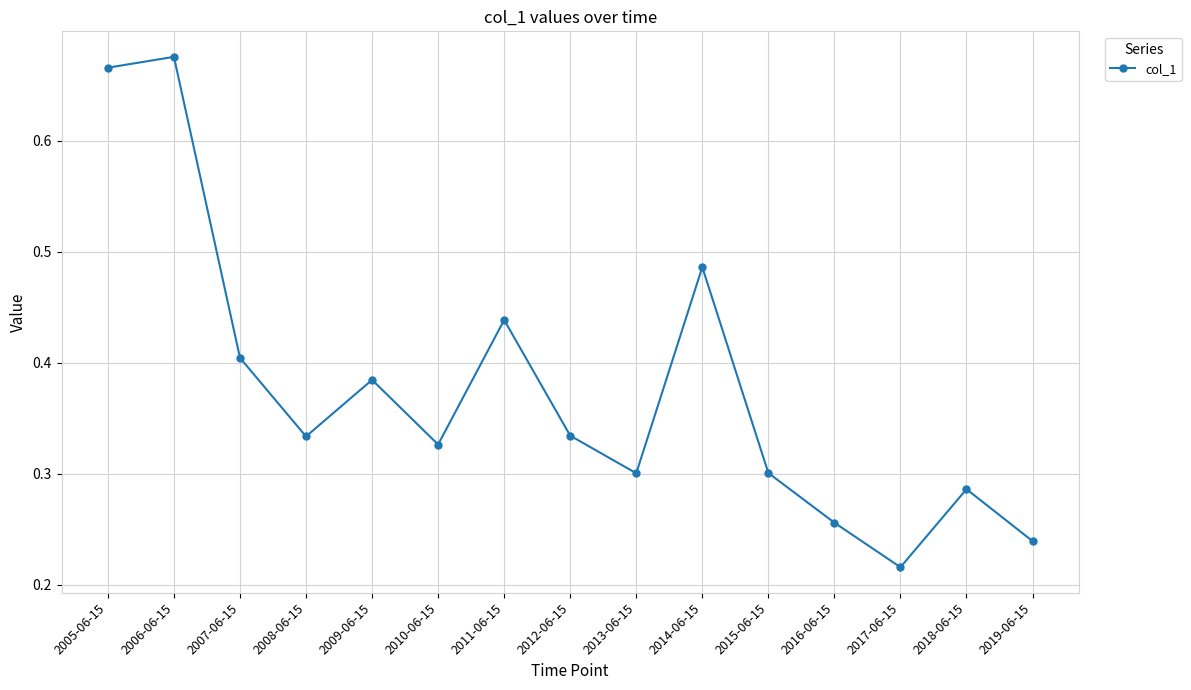

How many lines are shown in the chart?

1